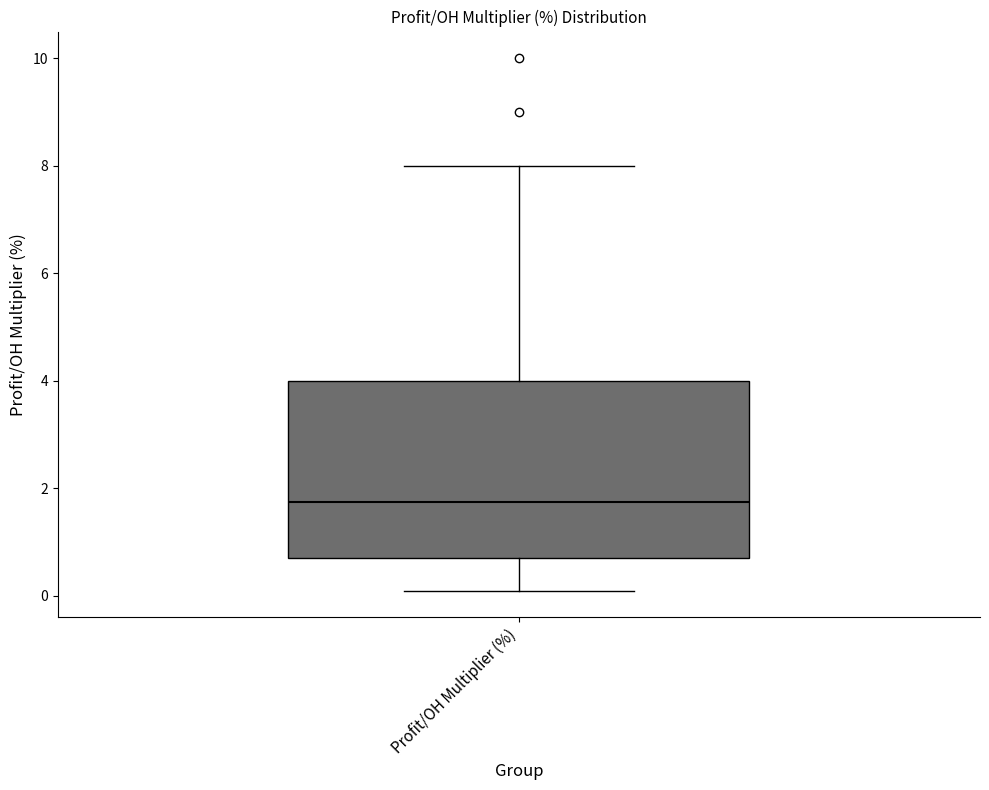

Read this box plot against the y-axis: the position of the median line, the range covered by the box, and the ends of both whiskers. The values are not printed on the chart, so give them approximately, as read against the axis.

median 1.8, box 0.8 to 4.0, whiskers 0.2 to 8.0